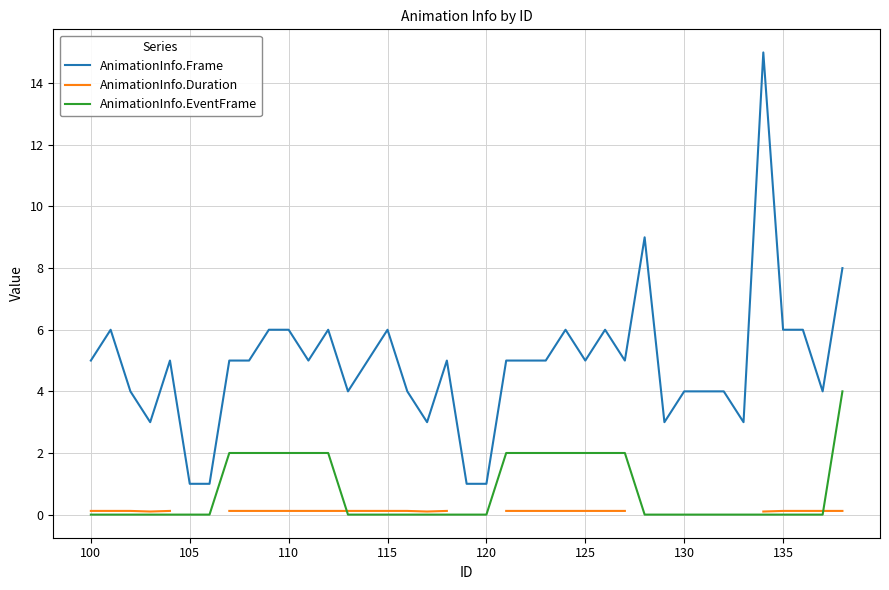

What is the greatest value displayed?

15.0